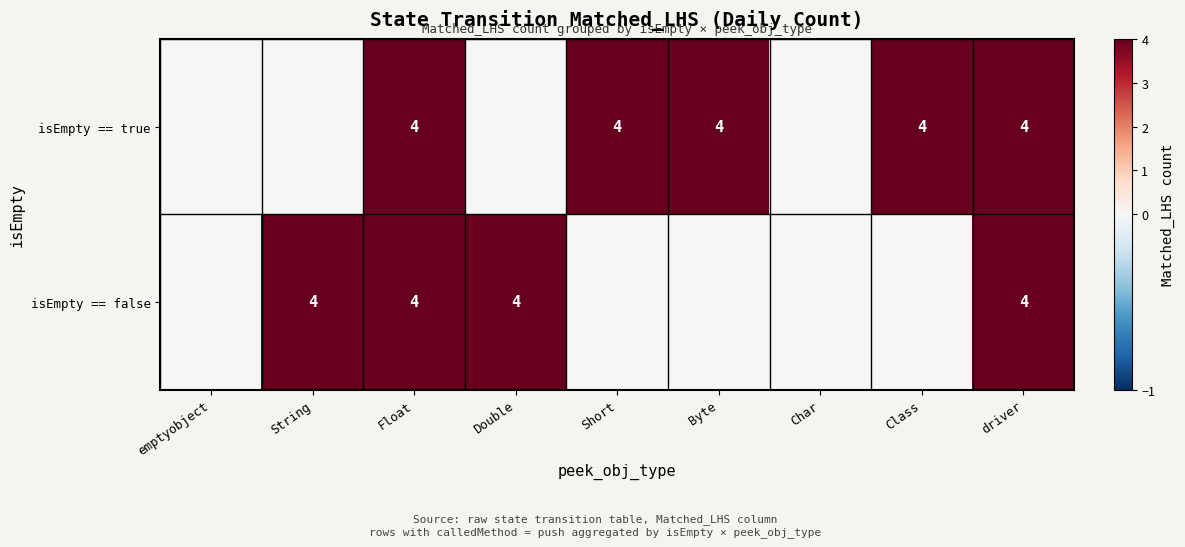

What is the total value across all series at driver?

8